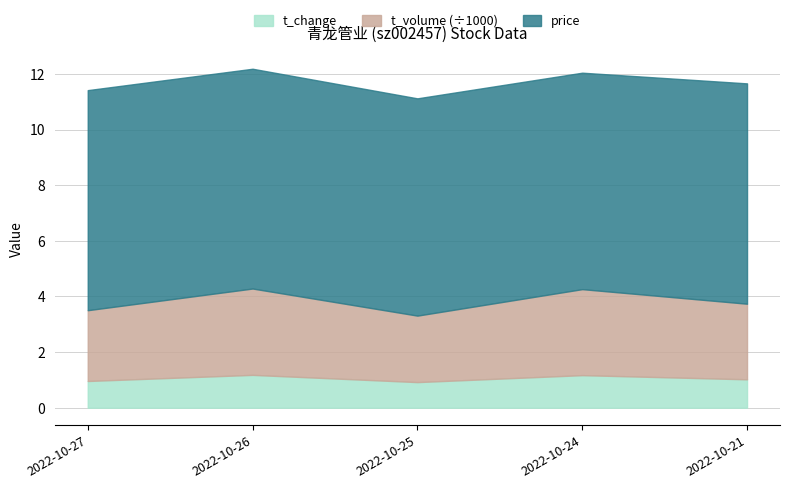

Which series has the widest spread of values?

volume